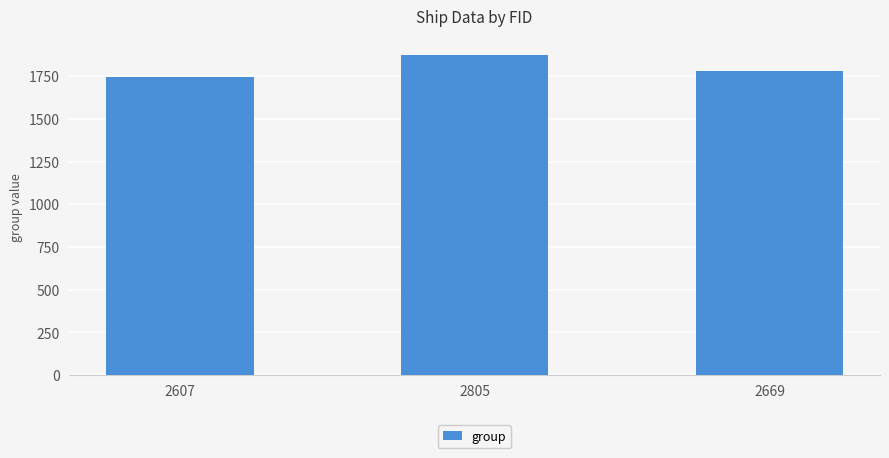

Count the number of data series in this chart.

1